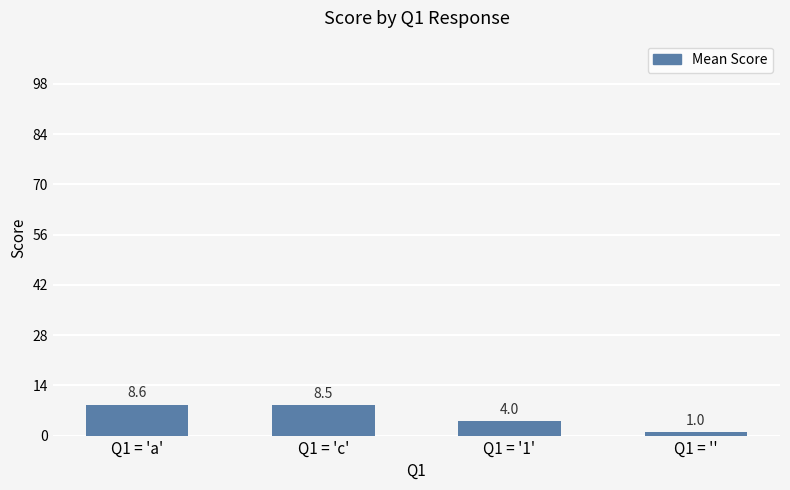

Reading right to left, extract all data points from this chart.

1.0	4.0	8.5	8.6